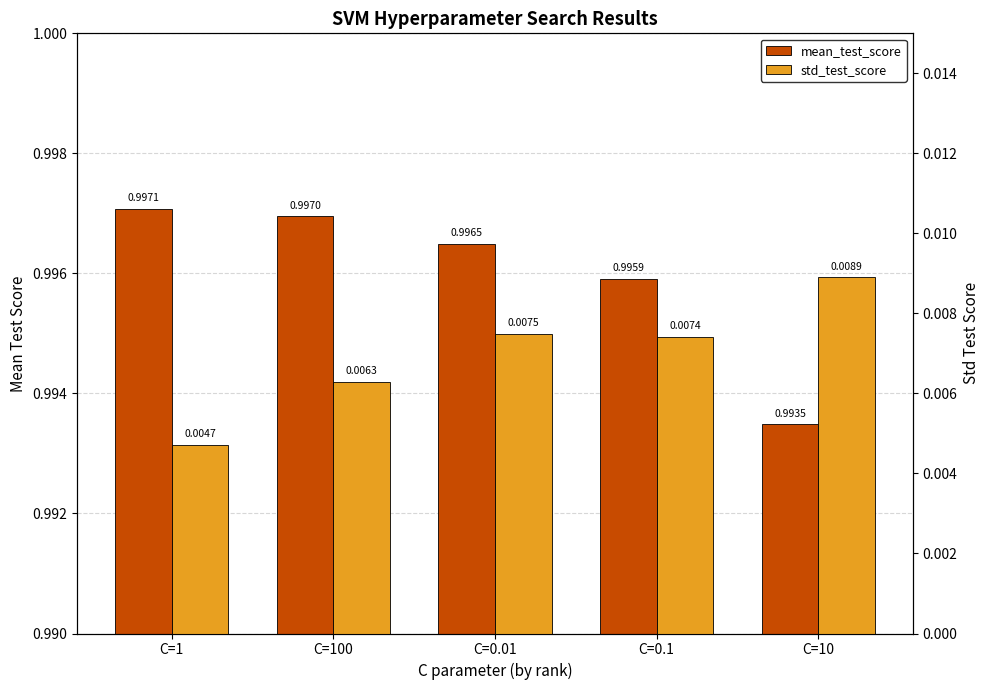

How many mean_test_score values are between 0 and 1?

5